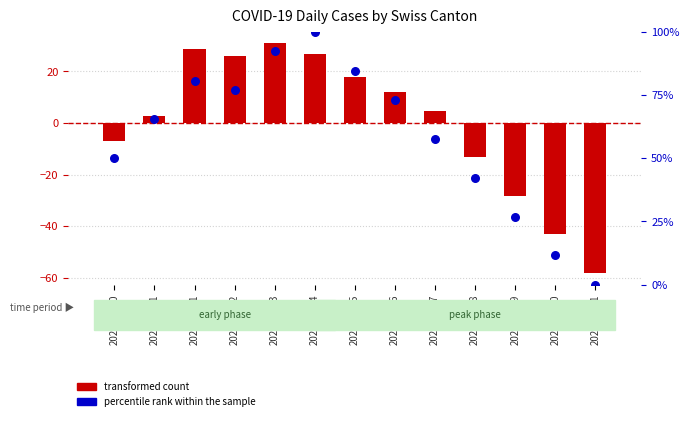

Which series has the widest spread of Y values?

percentile rank within the sample